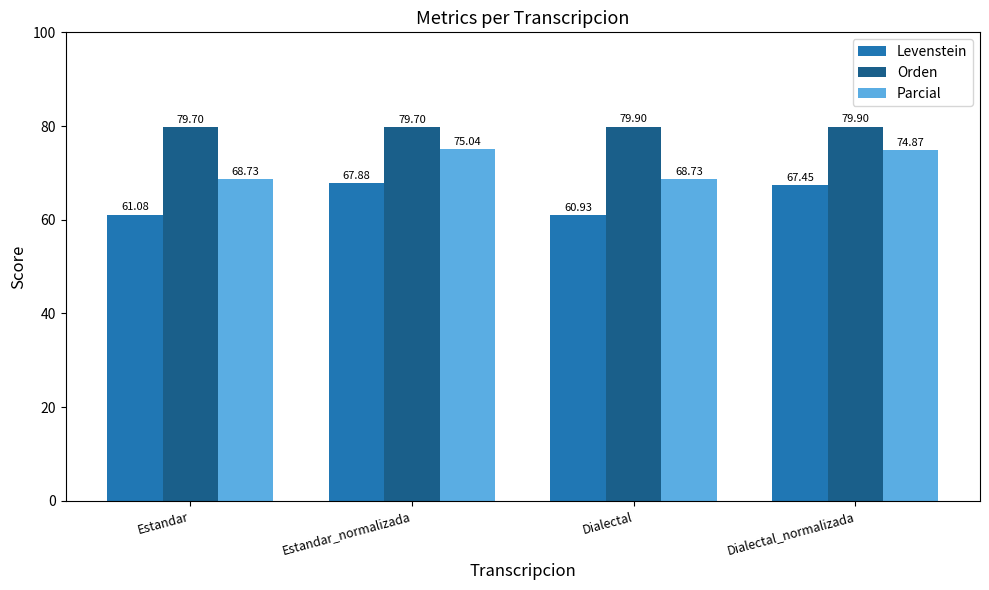

What is the minimum value for Orden?

79.7